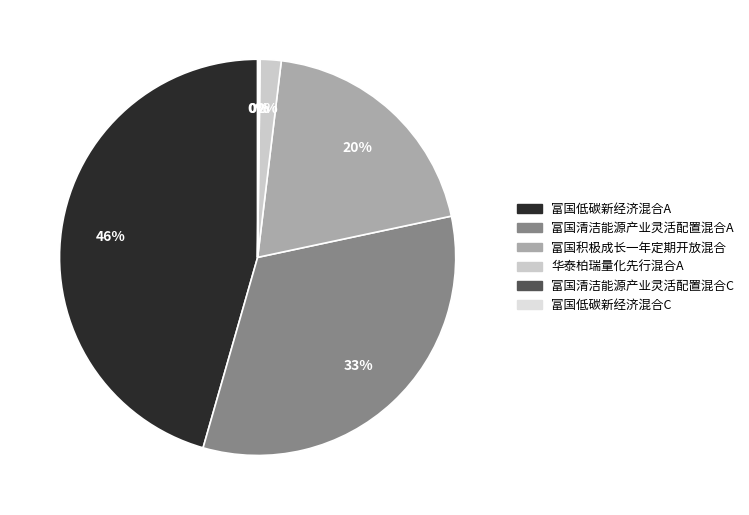

To the nearest percent, what is the difference between the largest and smallest slice percentages?

45%